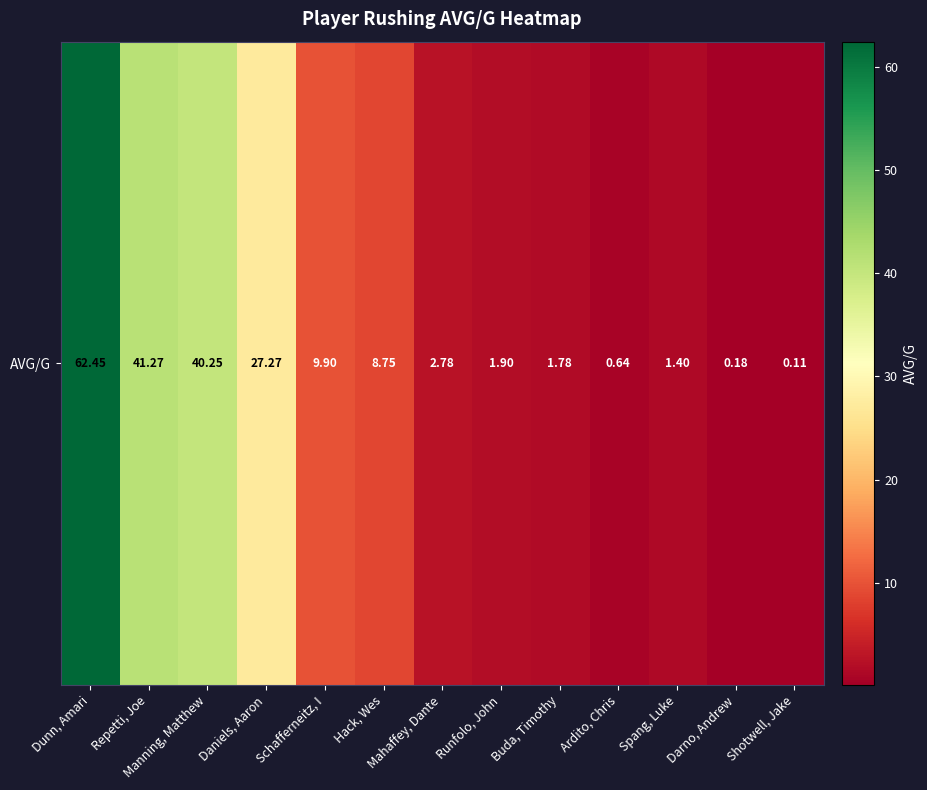

The value at Dunn, Amari is 62.5. True or false?

True